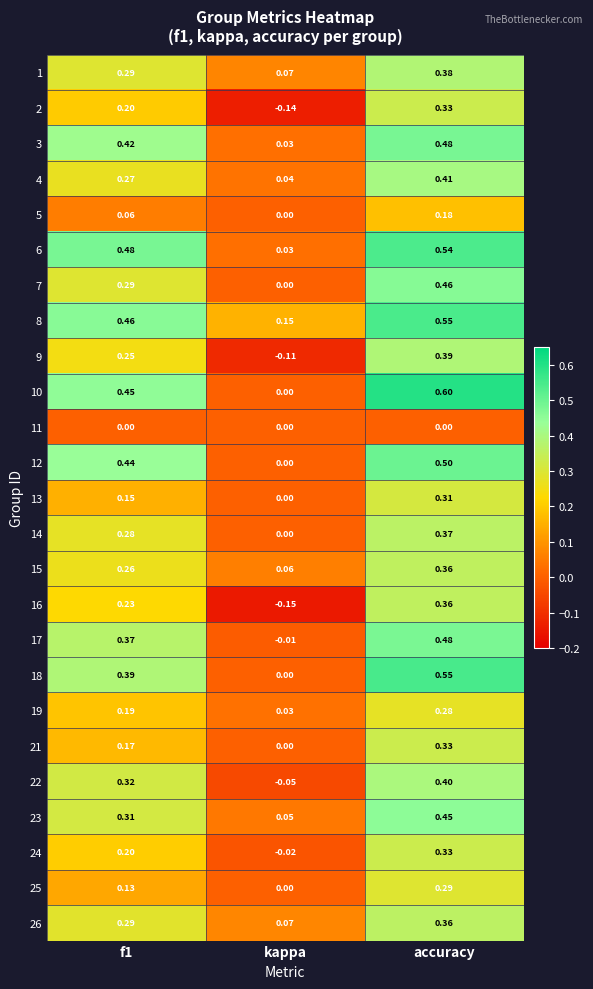

At which category is the sum across all series the highest?

accuracy